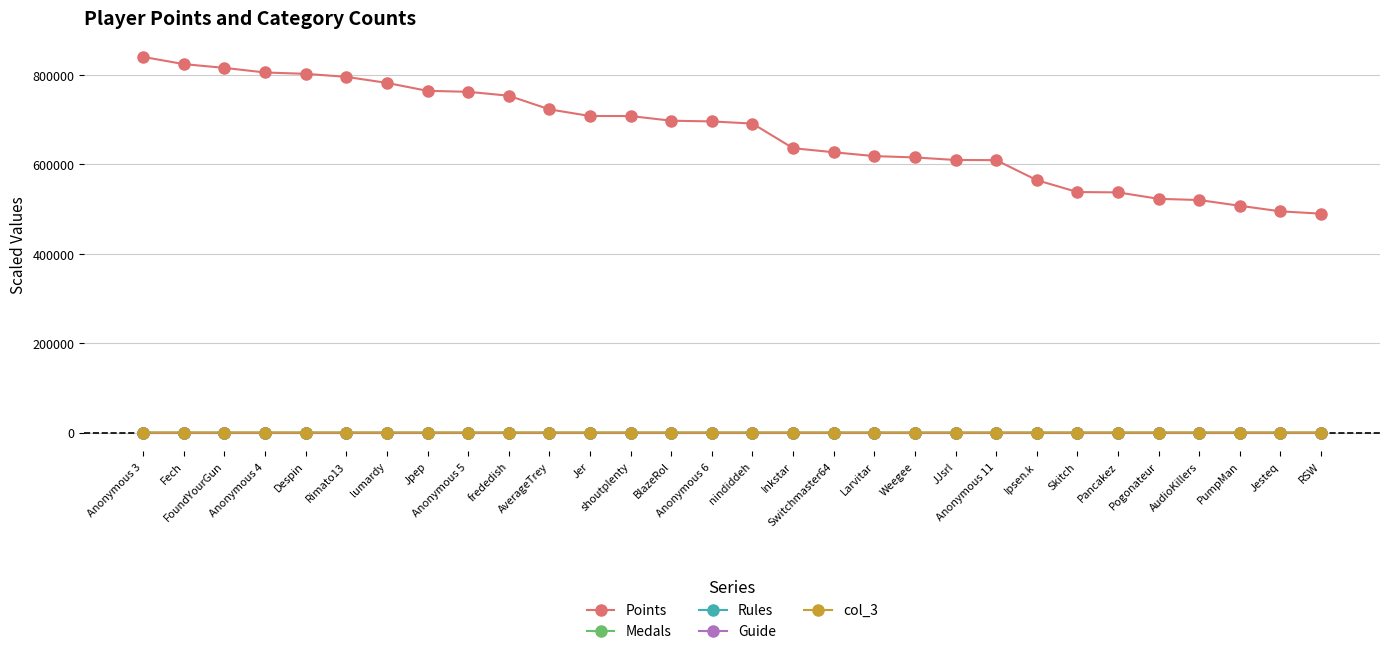

Is it true that Rules equals 0.0 at shoutplenty?

True